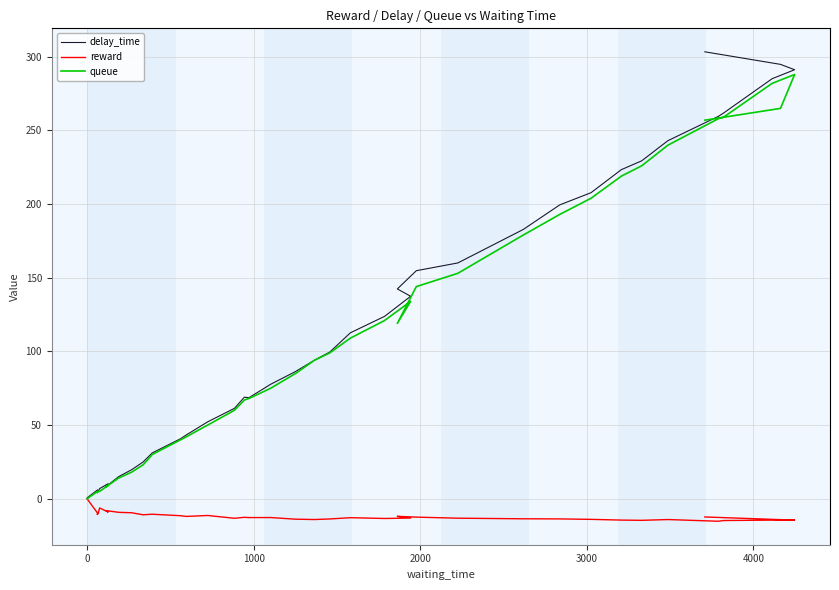

How many interior local peaks does the delay_time series have?

3